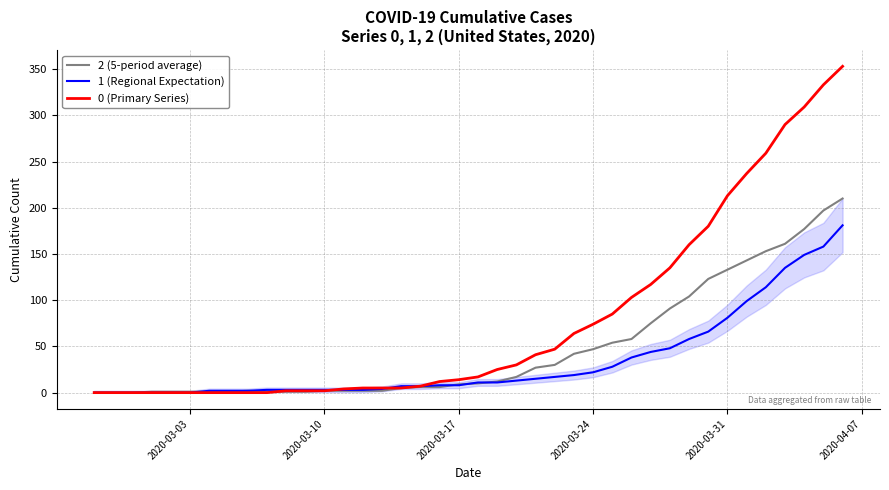

How many lines are shown in the chart?

3